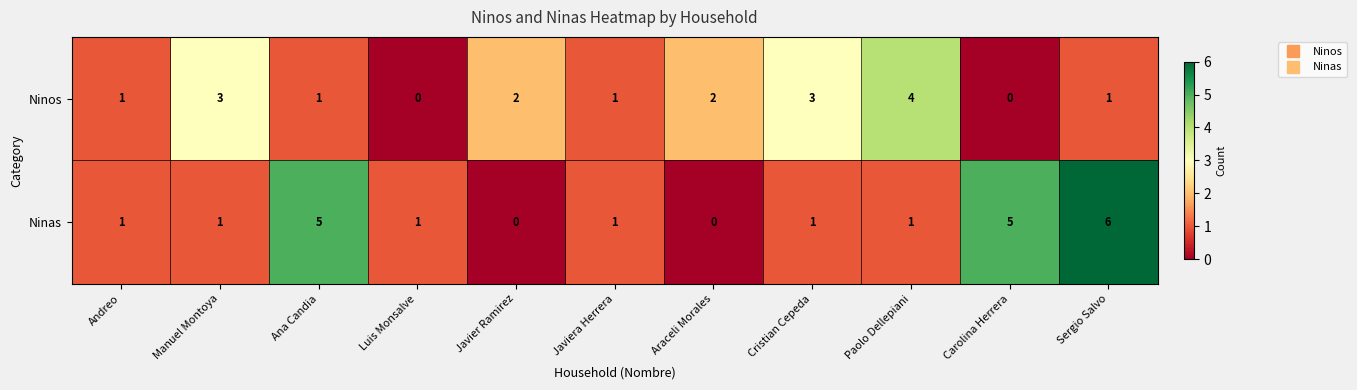

Reading left to right, list all the values displayed in this chart.

Ninos: Andreo=1	Manuel Montoya=3	Ana Candia=1	Luis Monsalve=0	Javier Ramirez=2	Javiera Herrera=1	Araceli Morales=2	Cristian Cepeda=3	Paolo Dellepiani=4	Carolina Herrera=0	Sergio Salvo=1
Ninas: Andreo=1	Manuel Montoya=1	Ana Candia=5	Luis Monsalve=1	Javier Ramirez=0	Javiera Herrera=1	Araceli Morales=0	Cristian Cepeda=1	Paolo Dellepiani=1	Carolina Herrera=5	Sergio Salvo=6